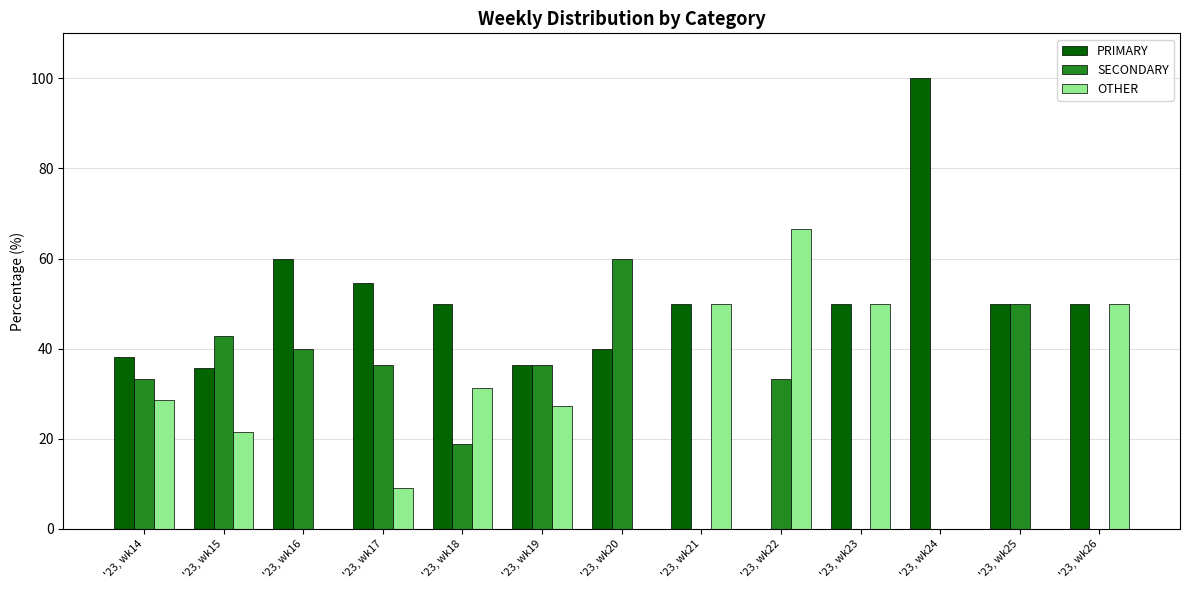

Is it true that PRIMARY equals 50.0 at '23, wk18?

True